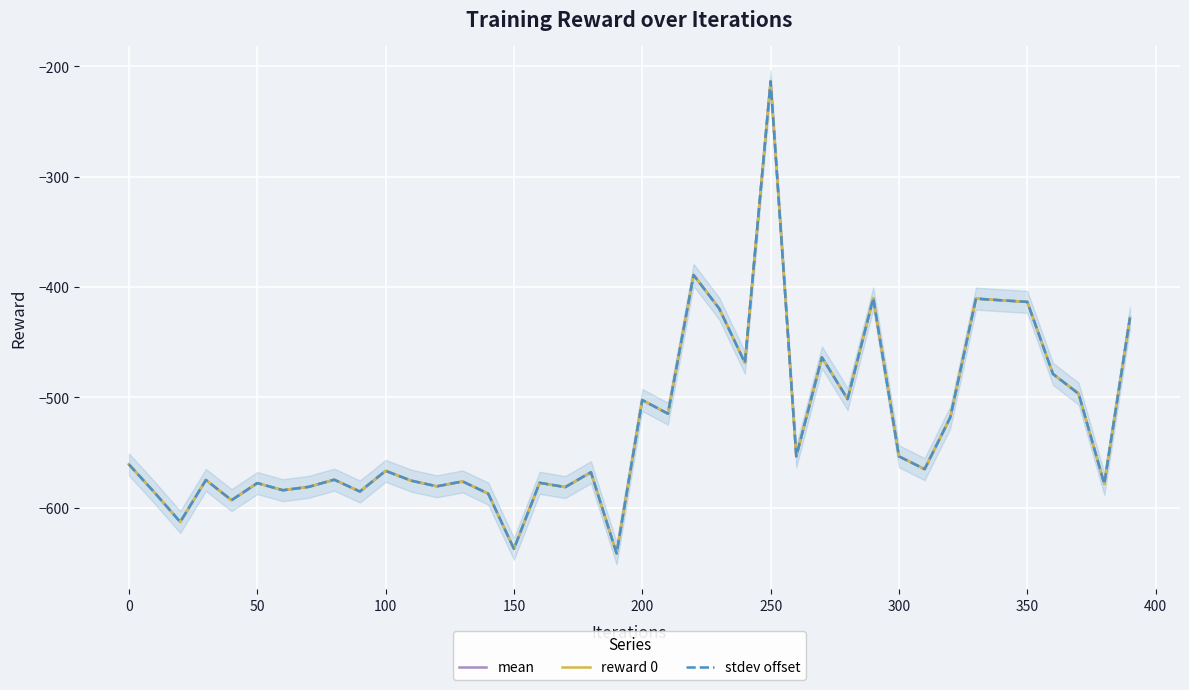

Does the chart display data point markers on the line(s)?

No